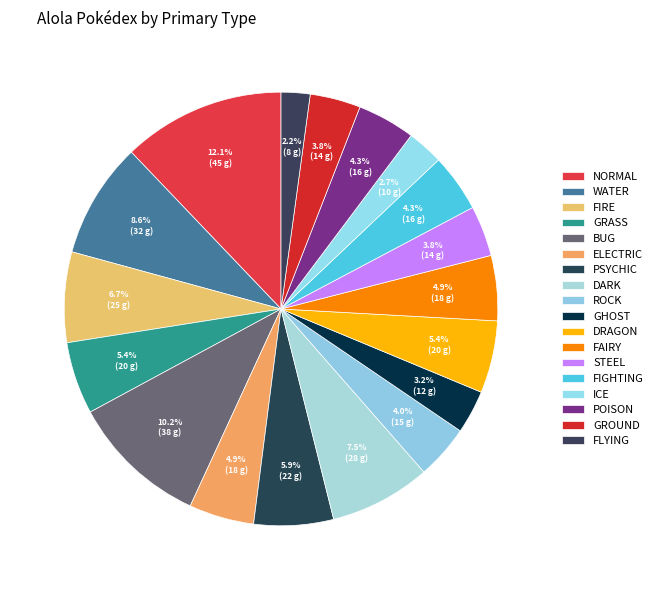

How many slices are in this pie chart?

18